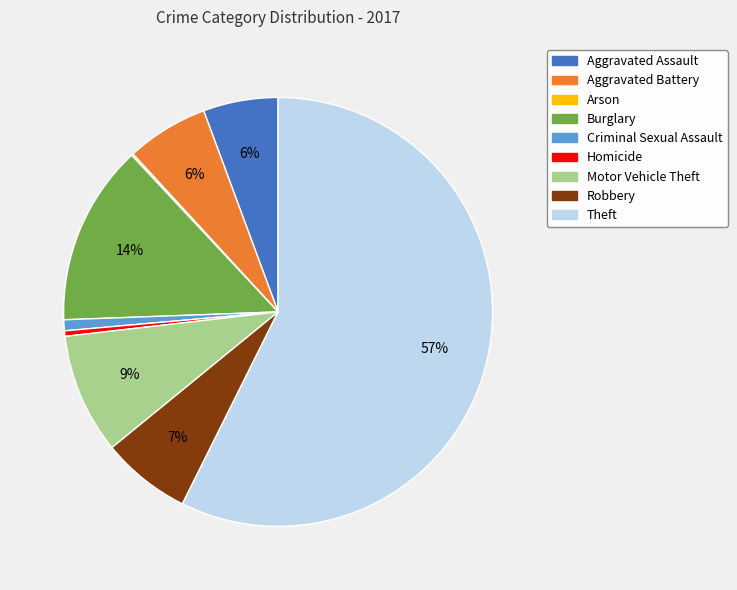

Is the sum of Motor Vehicle Theft and Robbery greater than half?

No